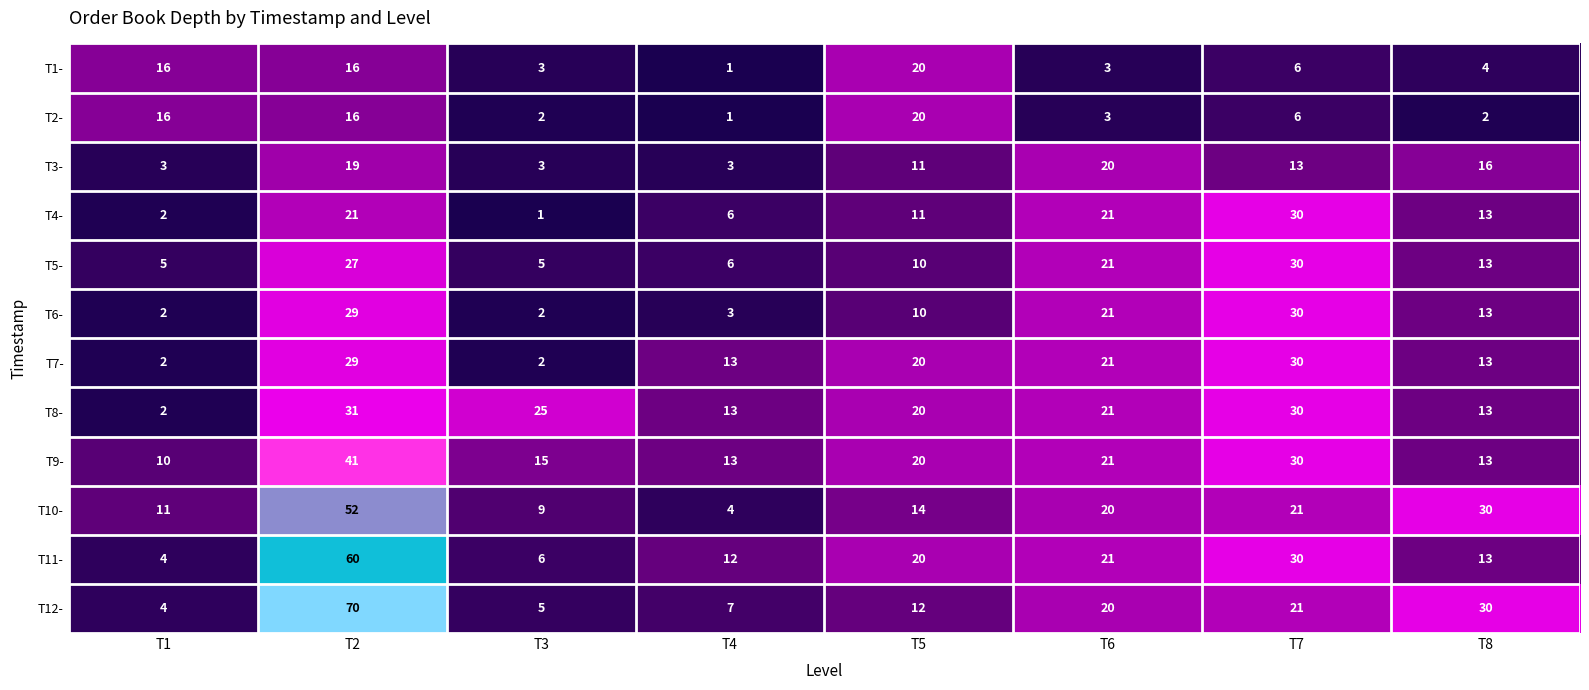

The value of T12- at T1 is 2. True or false?

False